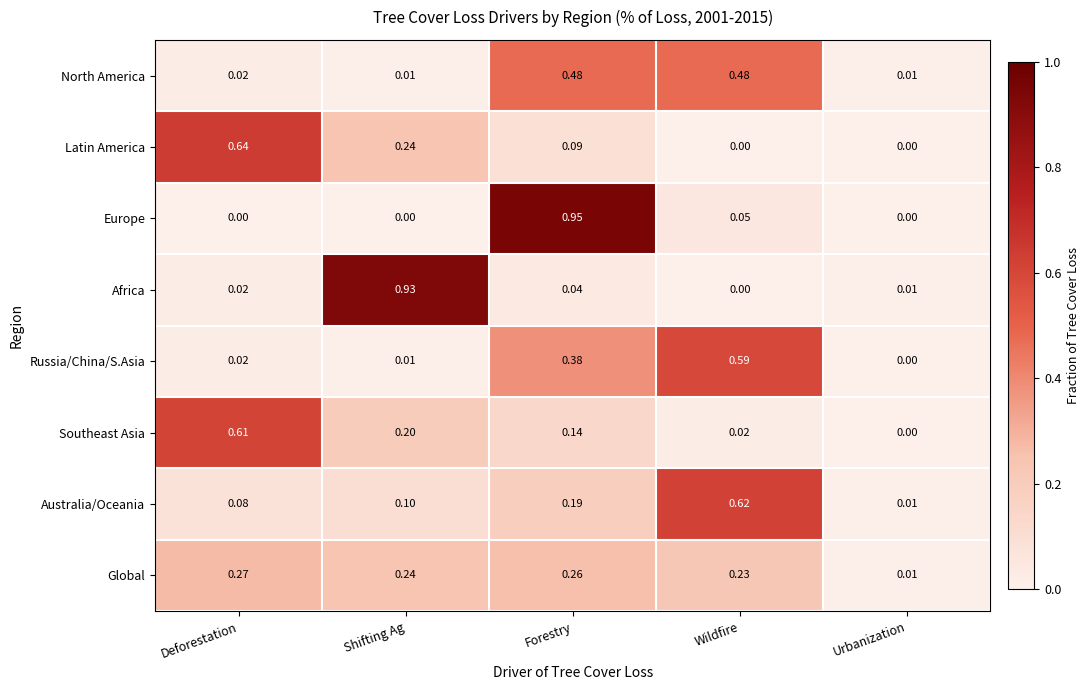

At which label is Australia/Oceania closest to 0?

Urbanization